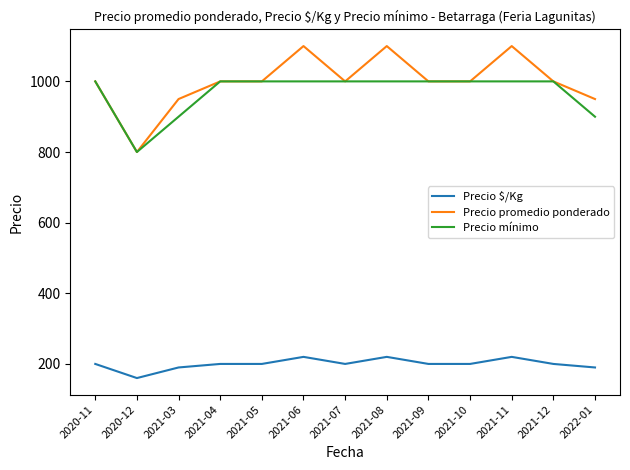

True or false: Precio promedio ponderado and Precio $/Kg intersect in this chart.

False